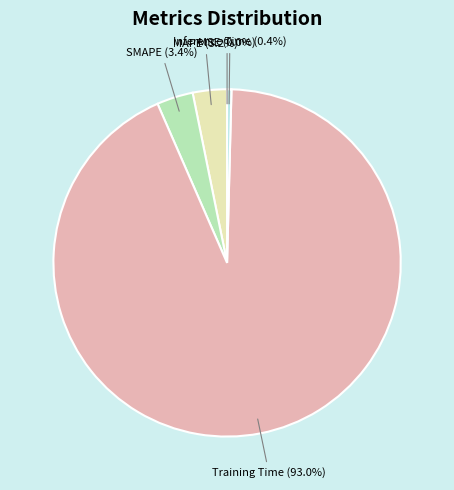

What is the total percentage of SMAPE and Inference Time?

3.8%